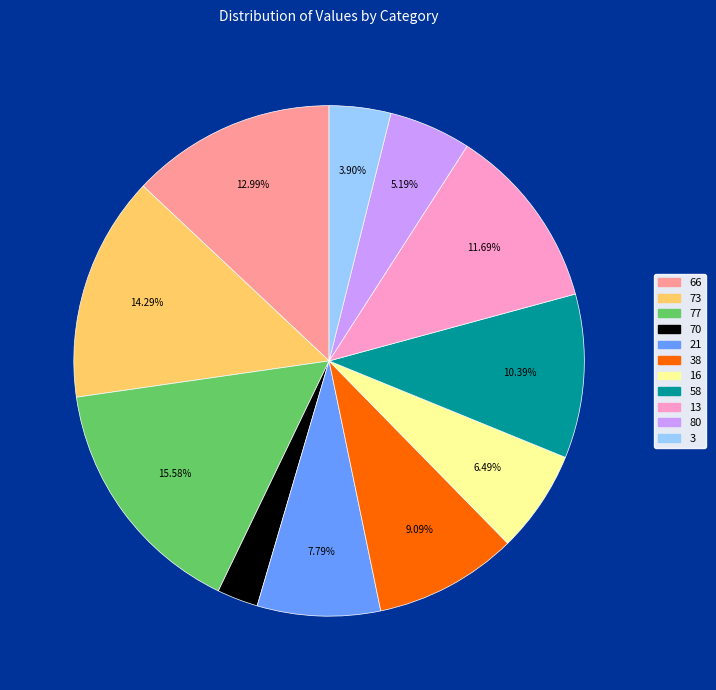

To the nearest percent, what is the average slice percentage?

9%